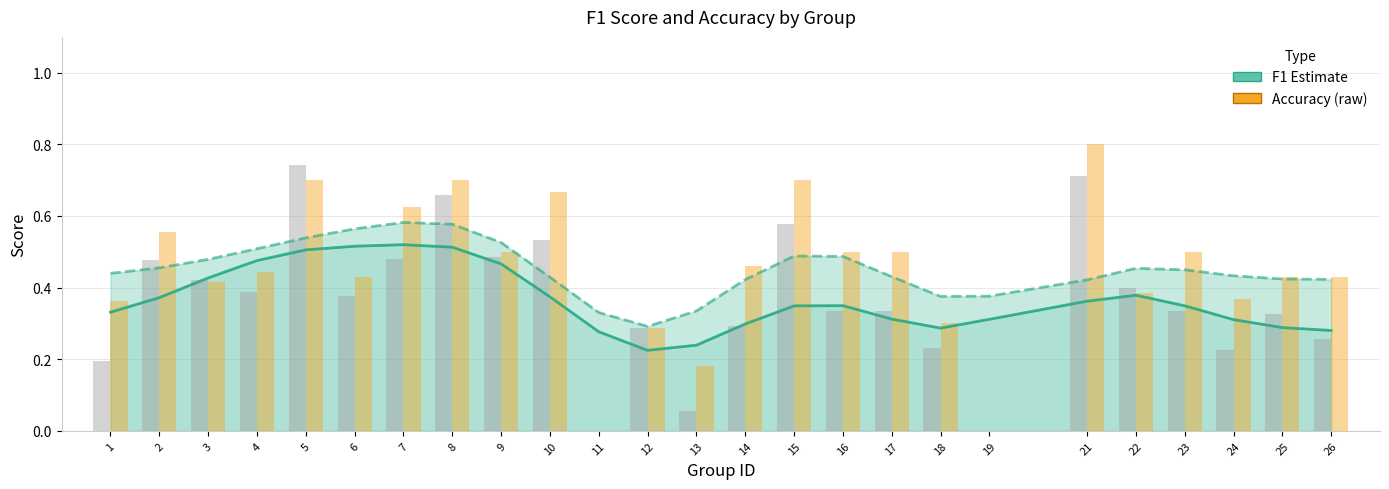

Rank the categories by f1 (raw) value from highest to lowest.

5, 21, 8, 15, 10, 9, 7, 2, 3, 22, 4, 6, 16, 17, 23, 25, 14, 12, 26, 18, 24, 1, 13, 11, 19